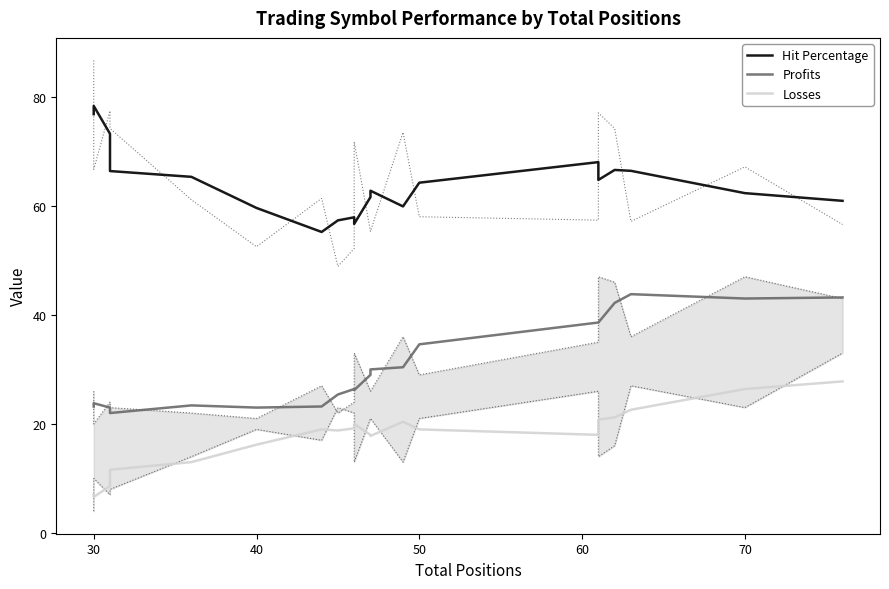

Is the value of Profits at 80 greater than the value of Losses at 30?

Yes